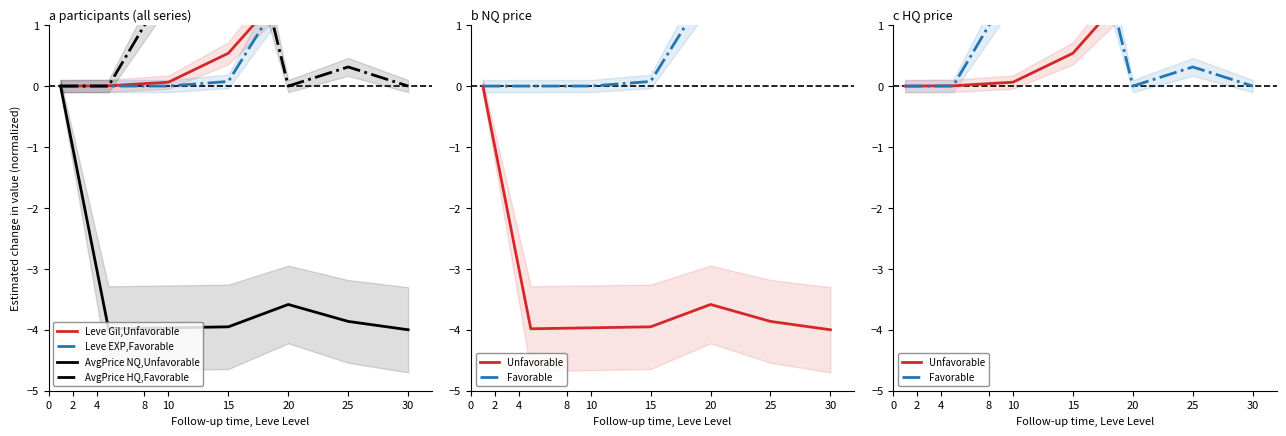

True or false: Leve EXP,Favorable has more than 2 interior local peaks.

False